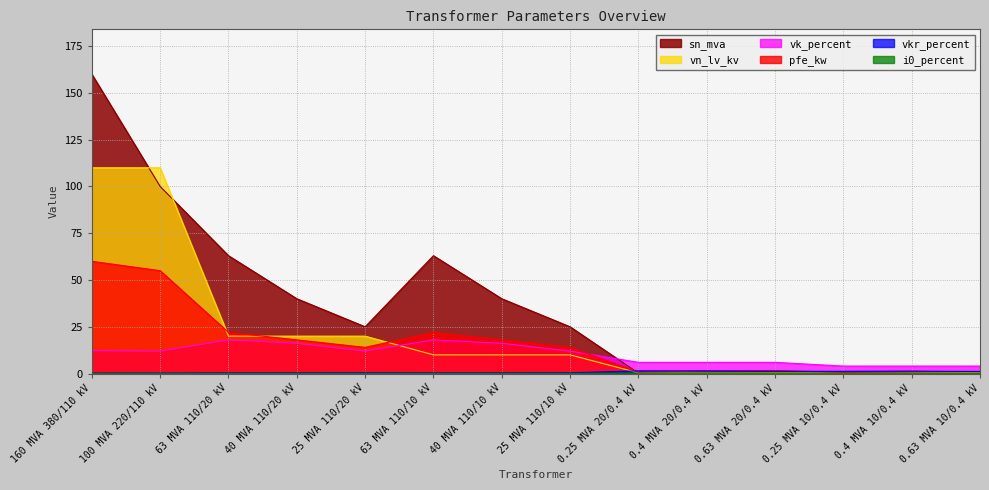

What are all the series names shown in the legend?

pfe_kw, vkr_percent, i0_percent, sn_mva, vk_percent, vn_lv_kv